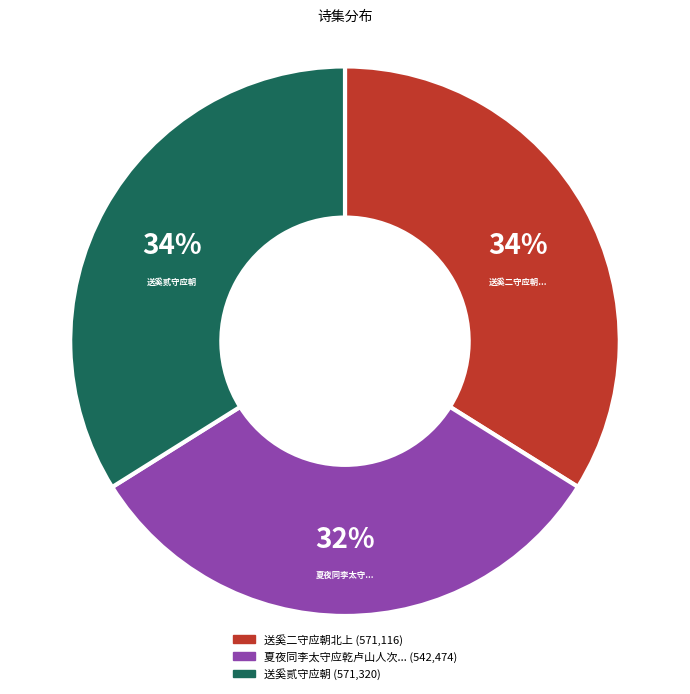

To the nearest percent, what is the average slice percentage?

33%